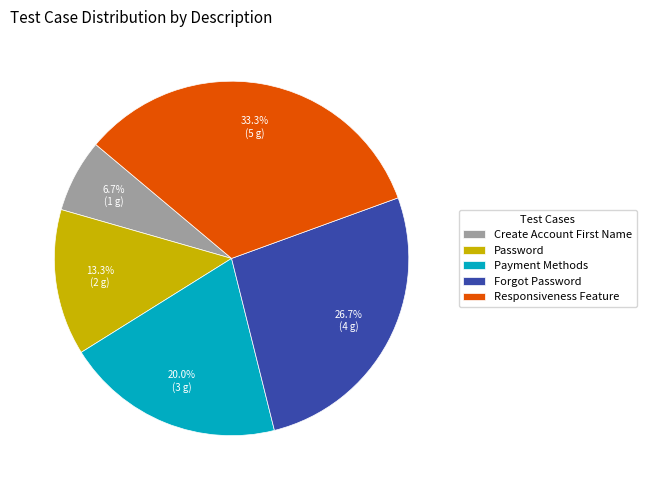

How much of the chart is everything except Payment Methods?

80.0%